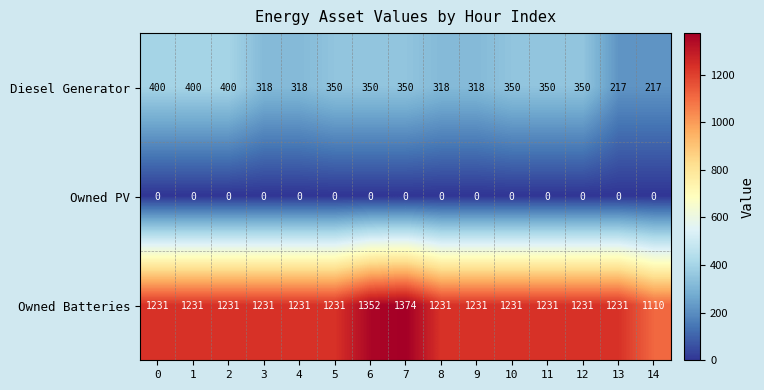

What is the difference between the highest and lowest values at 5?

1231